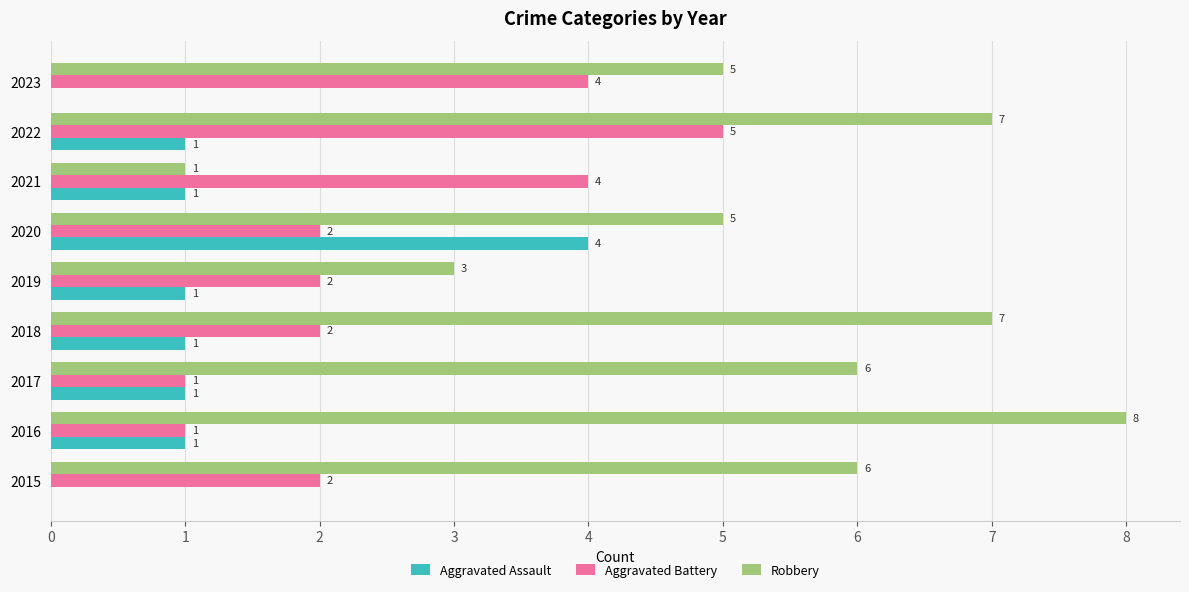

What is the maximum value for Aggravated Battery?

5